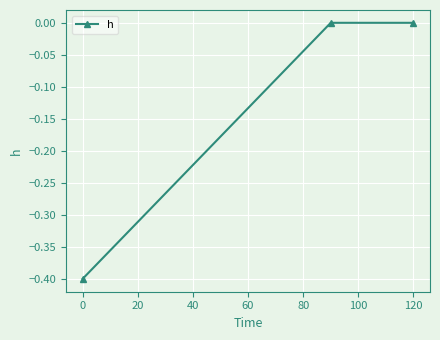

What is the value of the 1st point from the left?

-0.4